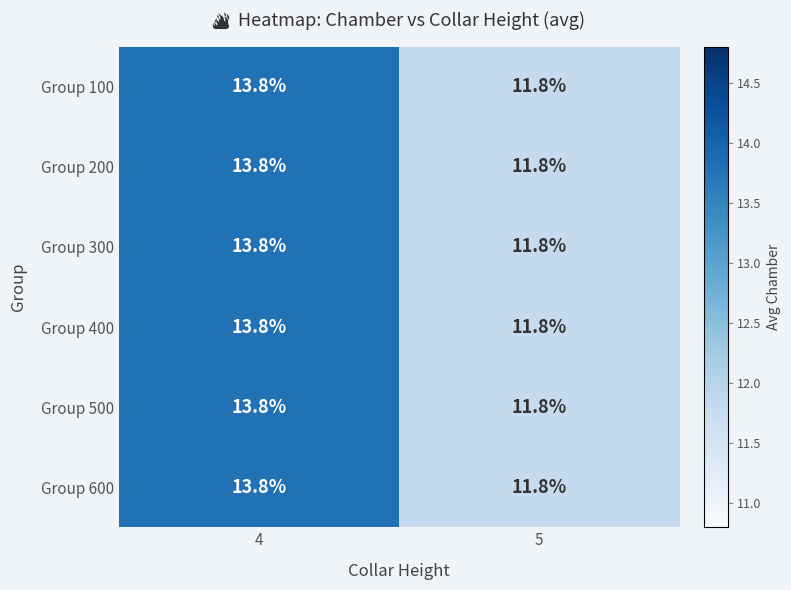

True or false: Group 600 has a value of 11.8 at 5.

True